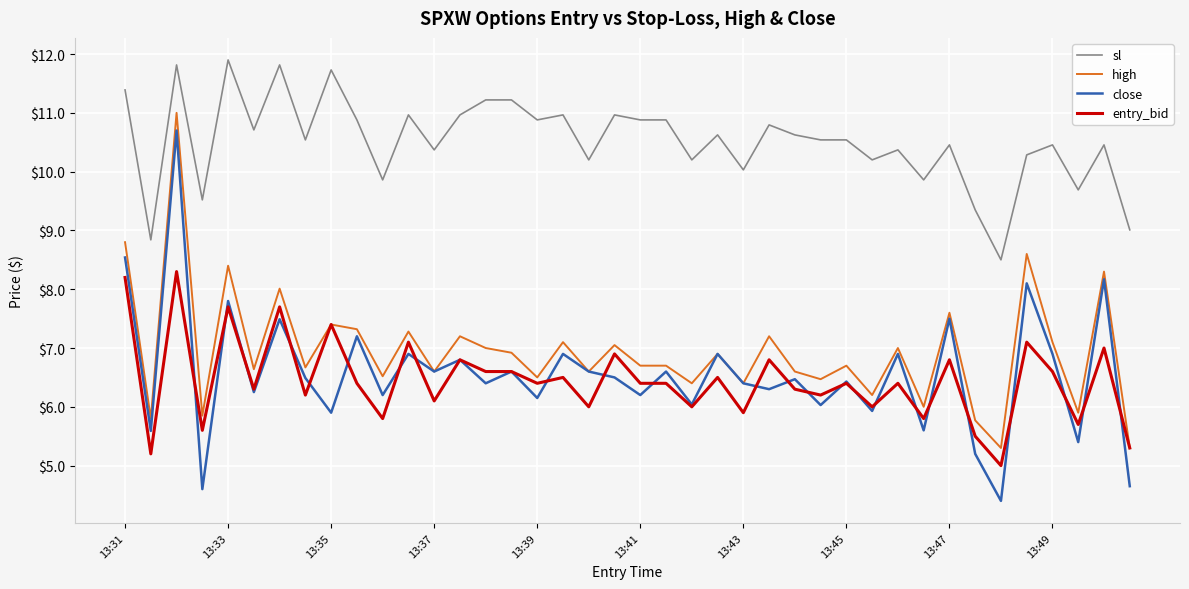

Which series has the largest range (max minus min)?

close